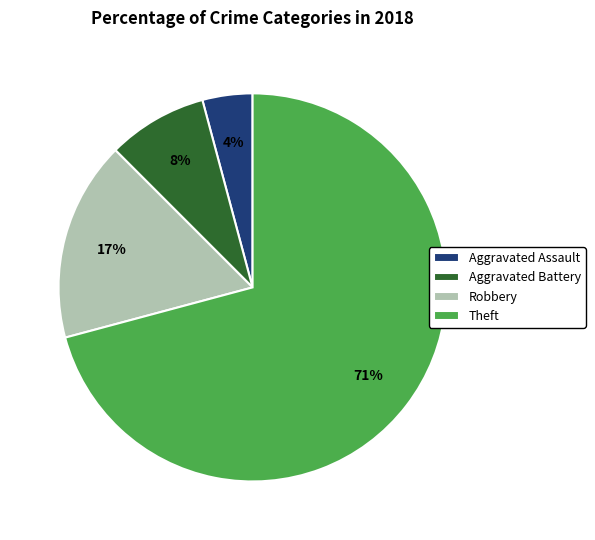

Approximately how many times larger is the value at Aggravated Assault compared to Theft?

0.1